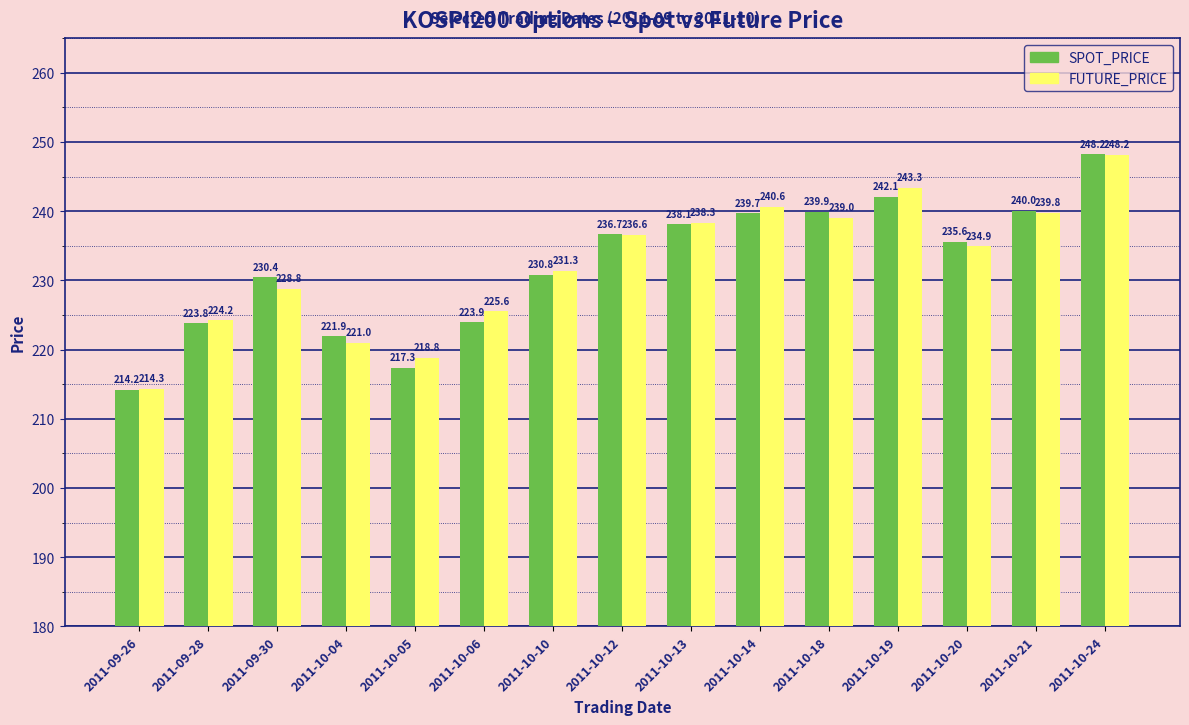

What is the value of the SPOT_PRICE bar at the 11th from the left?

239.9